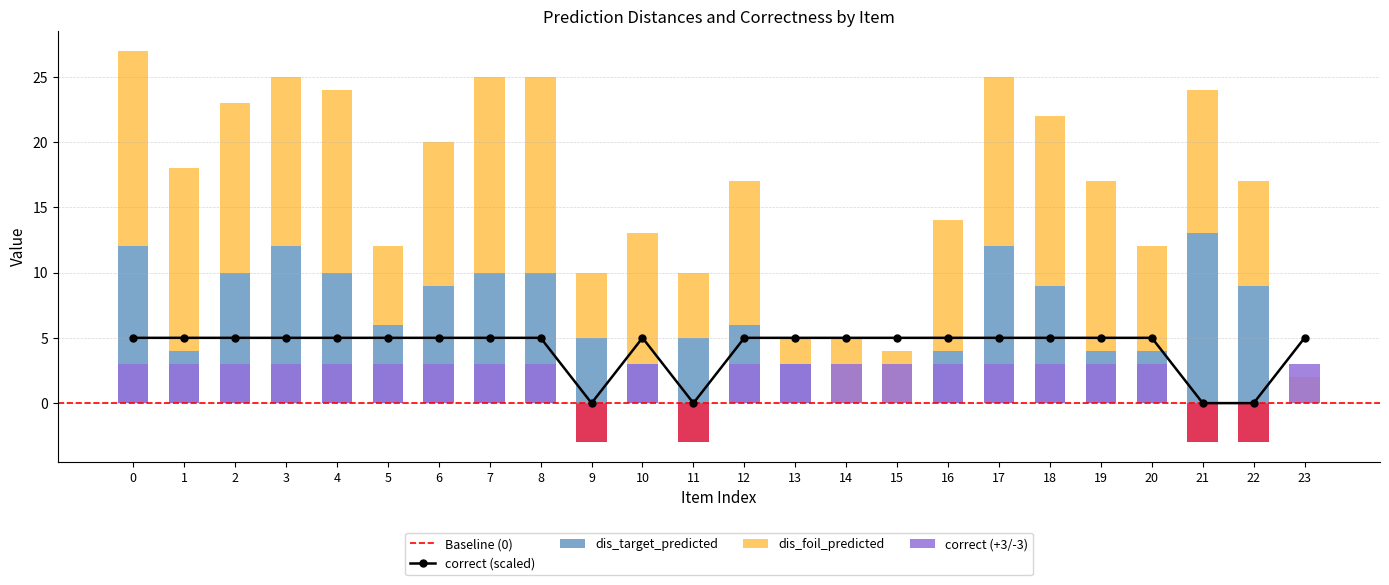

Which series changed the most between 22 and 23?

dis_target_predicted